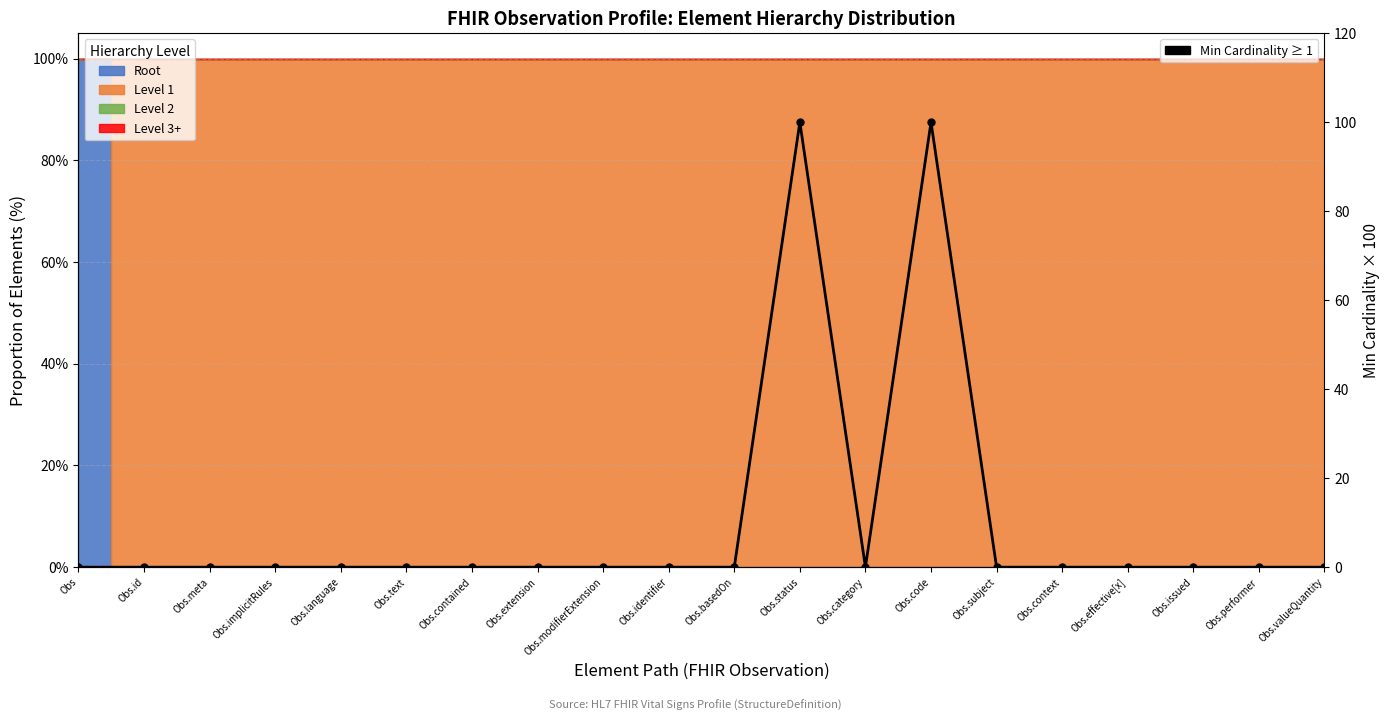

Count the number of categories in the chart.

20